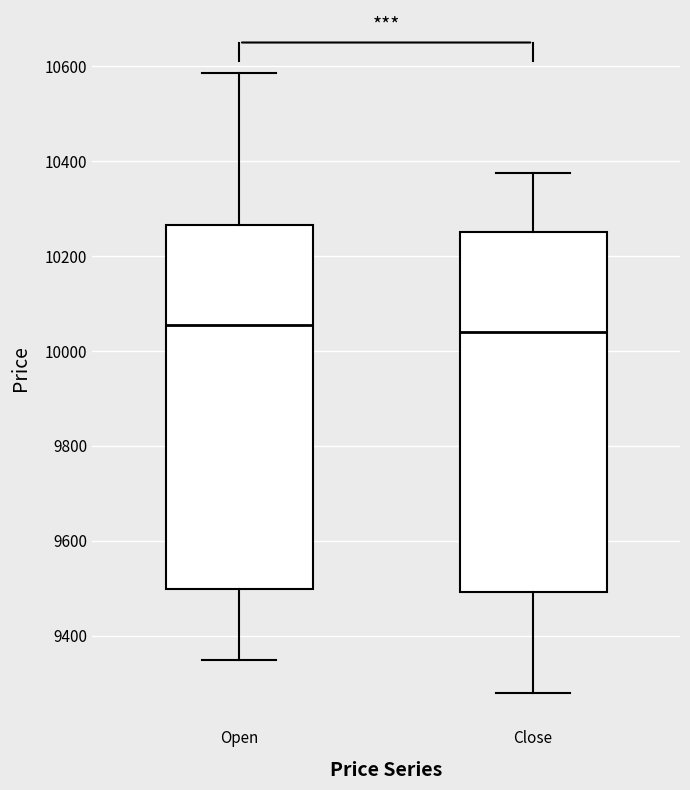

Reading left to right, transcribe this box plot: for each box, give where its median line is, the range the box spans, and where its two whiskers end, as read against the y-axis. The values are not printed on the chart, so give them approximately, as read against the axis.

Open: median 10060, box 9500 to 10260, whiskers 9360 to 10580
Close: median 10040, box 9500 to 10260, whiskers 9280 to 10380